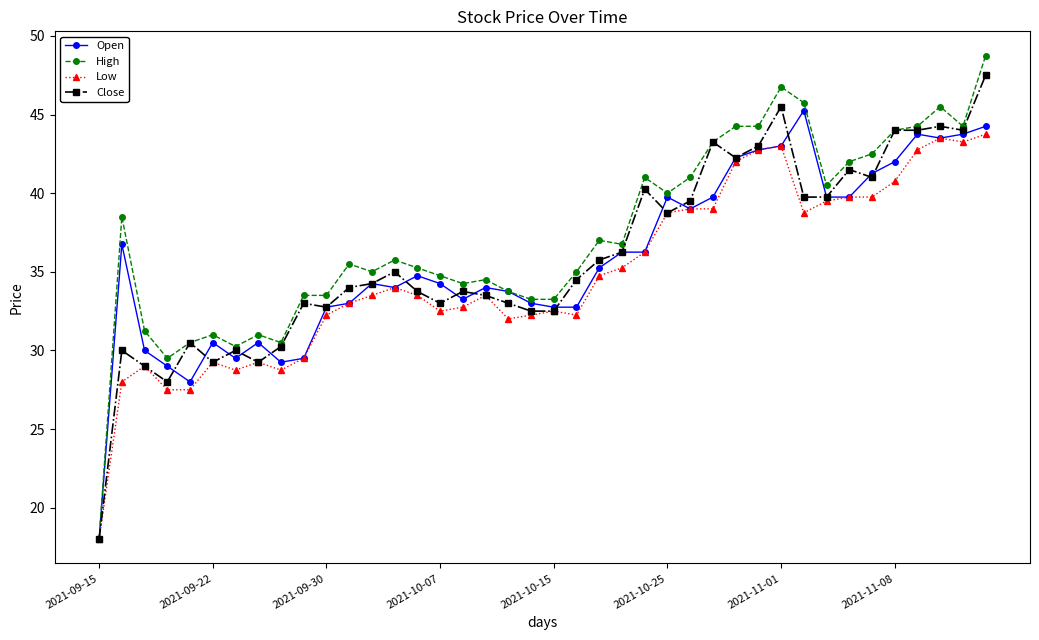

What is the value of the Close point at the 33rd from the left?

39.8